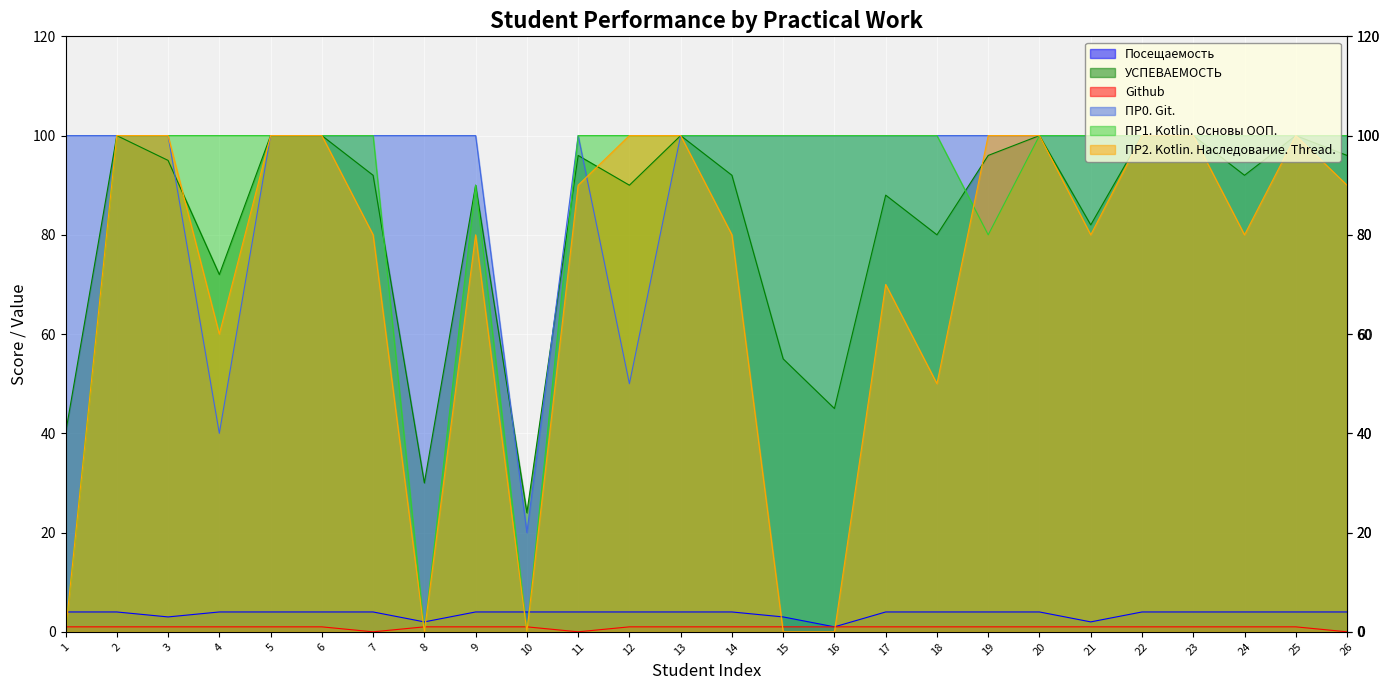

At which label does Github reach its minimum?

7